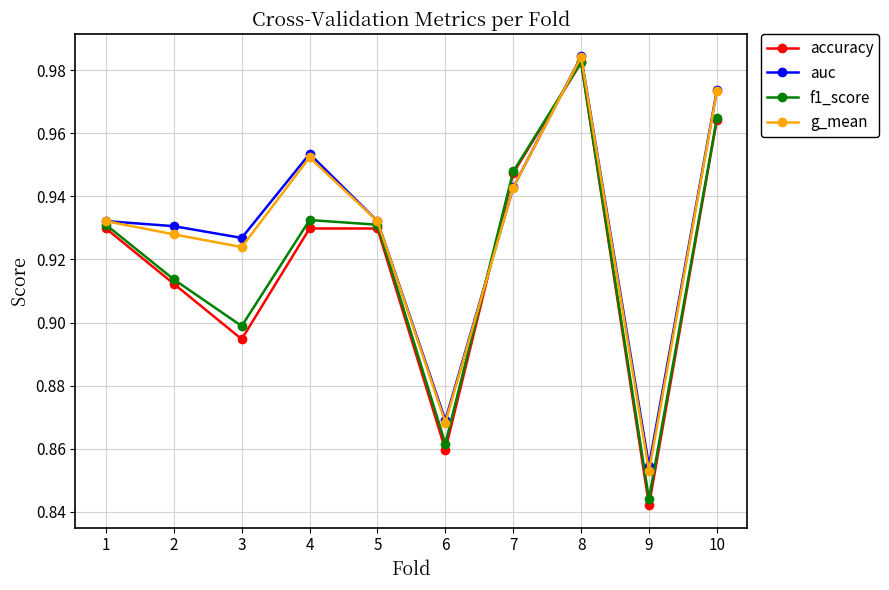

The f1_score series shows 0.9 at 5. True or false?

True